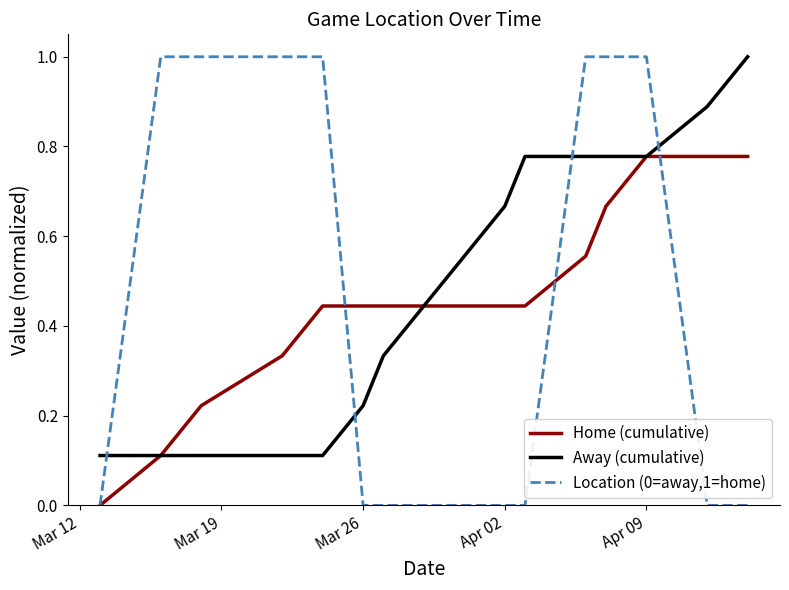

True or false: Location (0=away,1=home) and Away (cumulative) intersect in this chart.

True